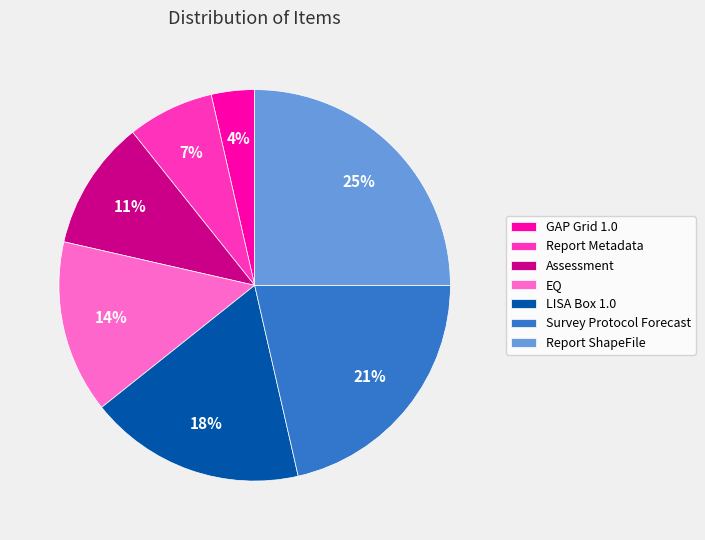

Which slice is the smallest?

GAP Grid 1.0